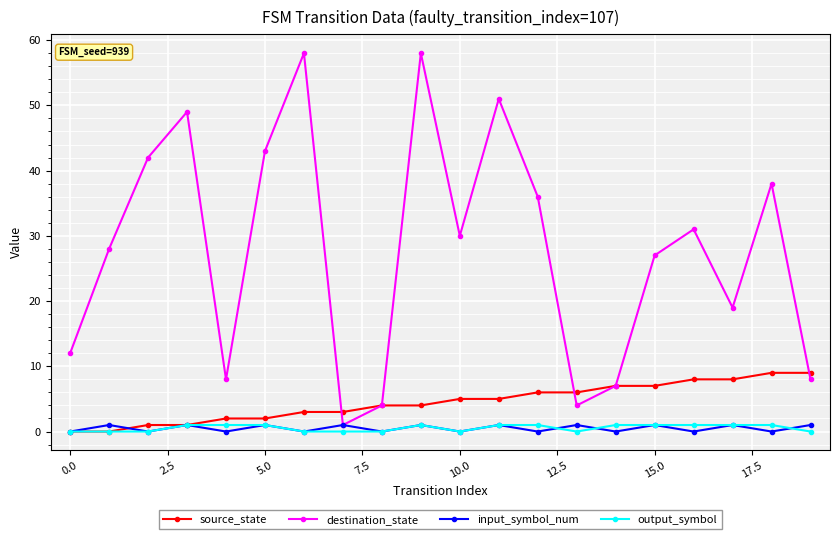

What is the maximum value shown in the chart?

58